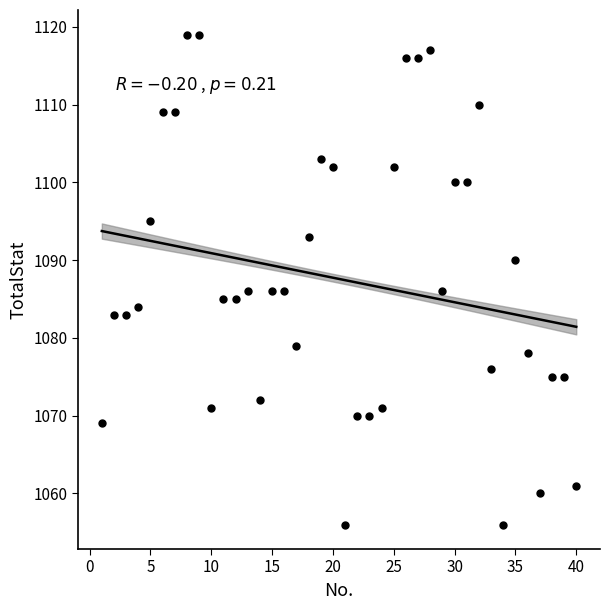

What is the range of X values (max minus min)?

39